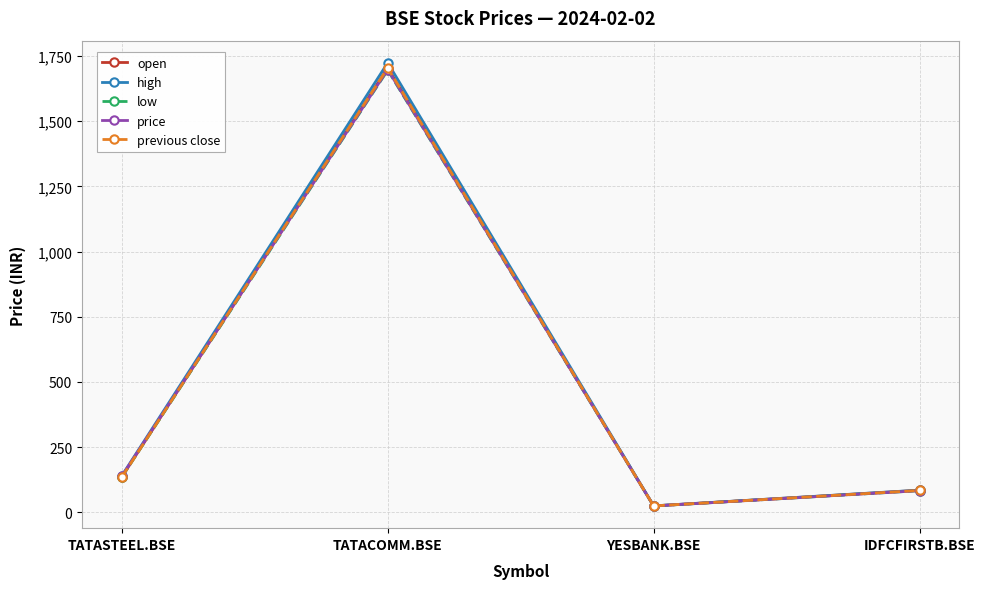

What is the label of the 1st point from the right?

IDFCFIRSTB.BSE